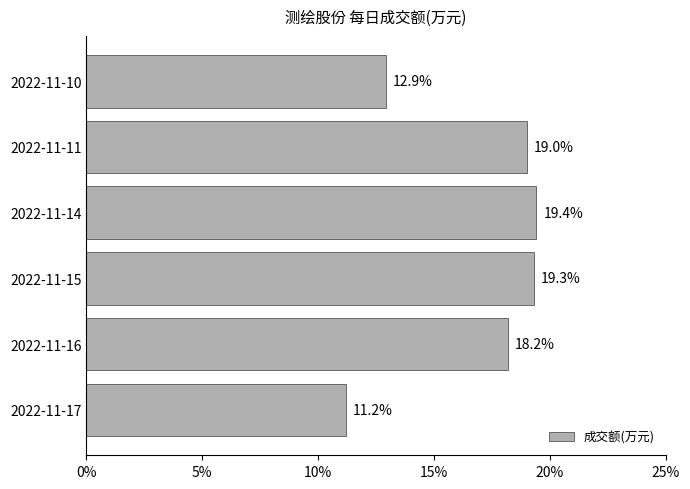

Between 2022-11-10 and 2022-11-14, which is larger?

2022-11-14